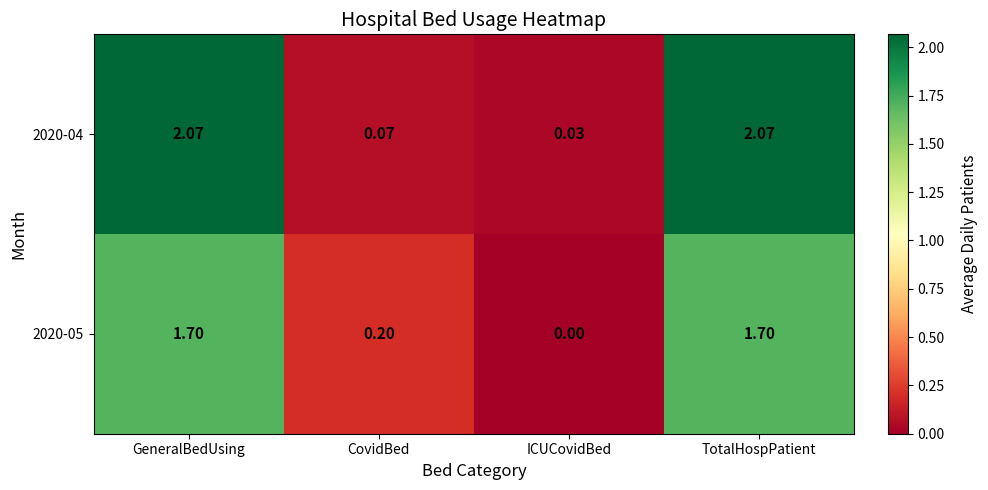

Where does the 2020-05 series first go above 1?

GeneralBedUsing